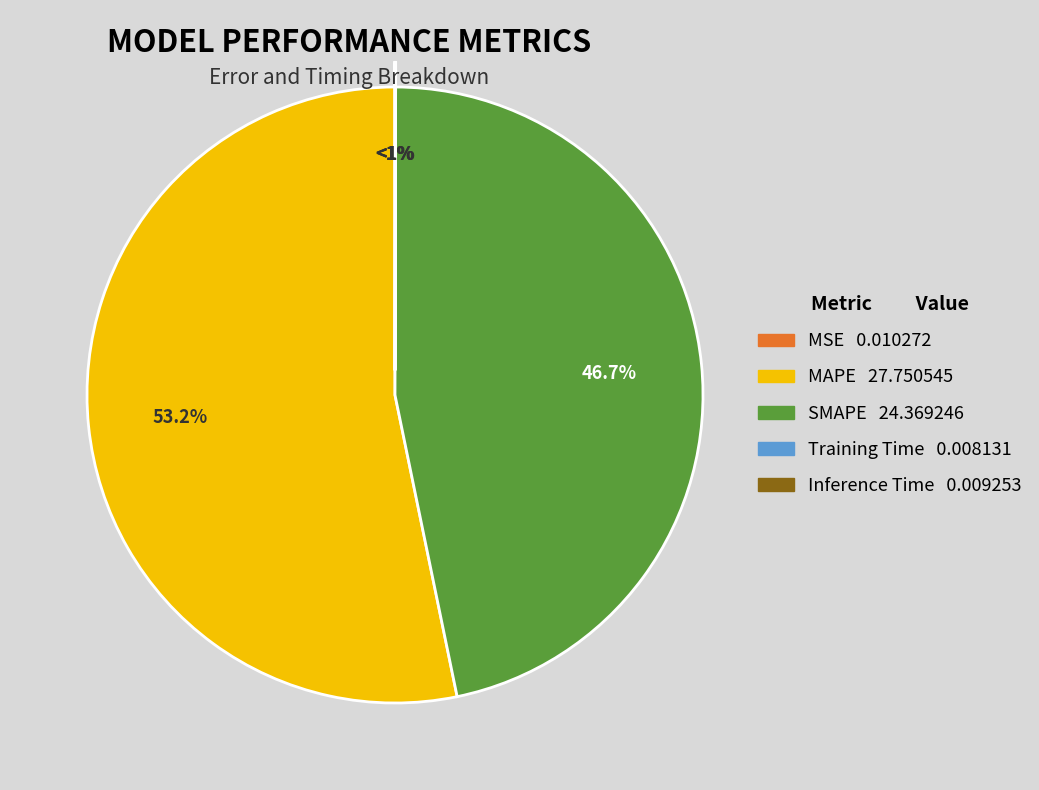

To the nearest percent, what is the difference between the Inference Time and SMAPE slice percentages?

47%